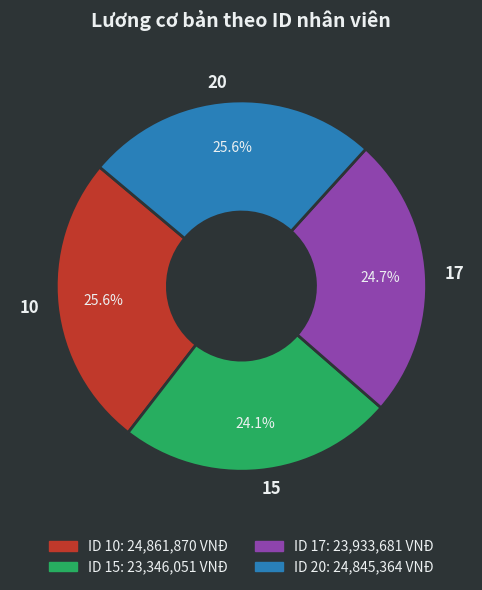

What is the smallest slice in the pie chart?

15